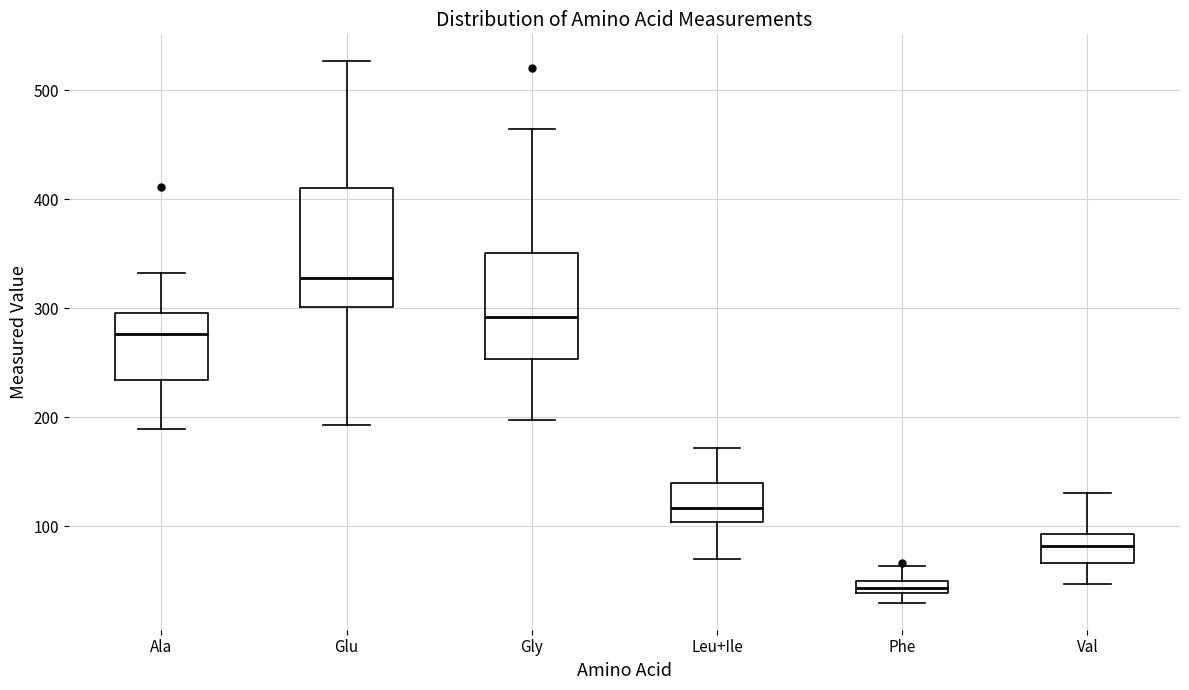

Which box's median line is the highest?

Glu